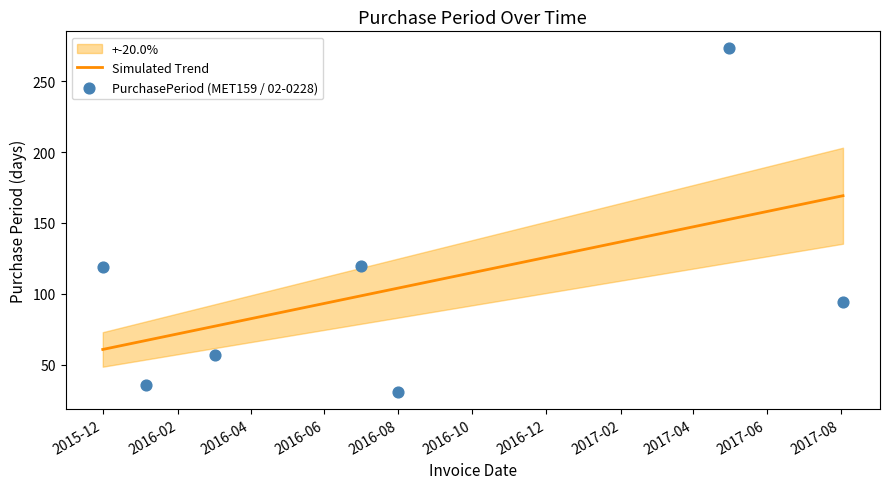

Which series has the widest spread of Y values?

PurchasePeriod (MET159 / 02-0228)